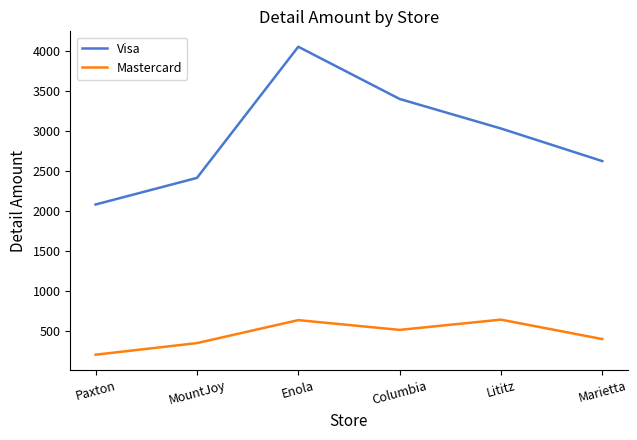

What is the sum of the Visa values at Columbia and MountJoy?

5821.4